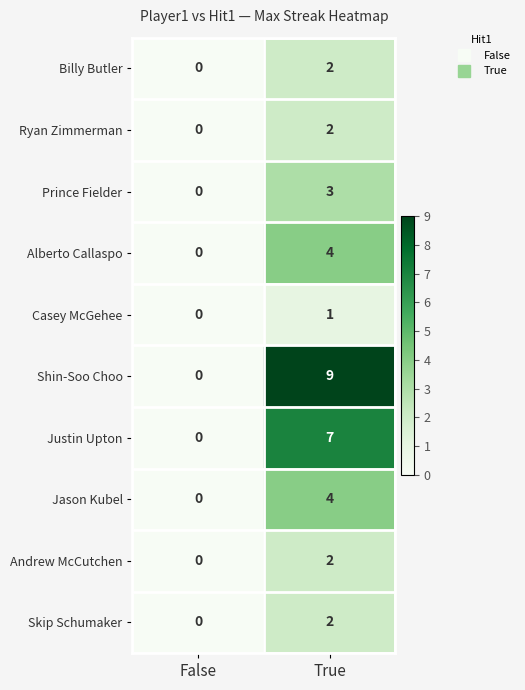

Where is Andrew McCutchen nearest to the value 1?

False